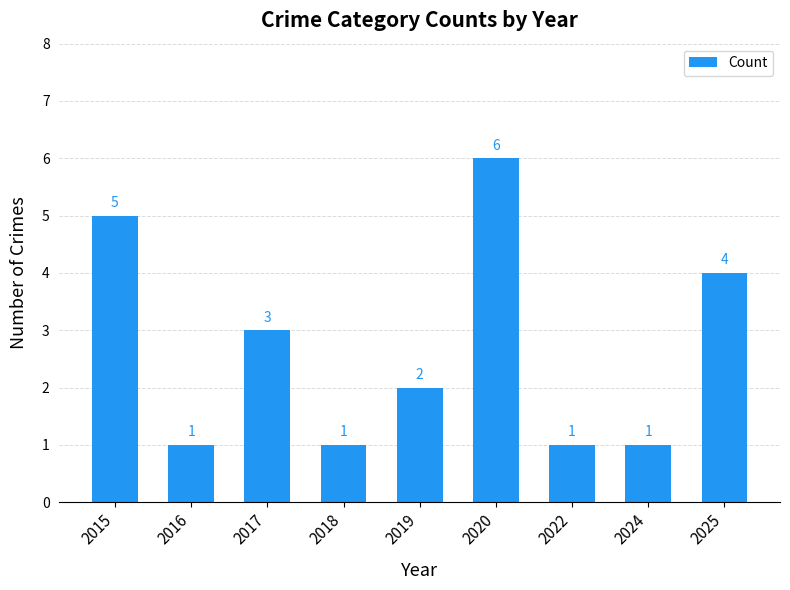

Which category has the highest value across all series?

2020